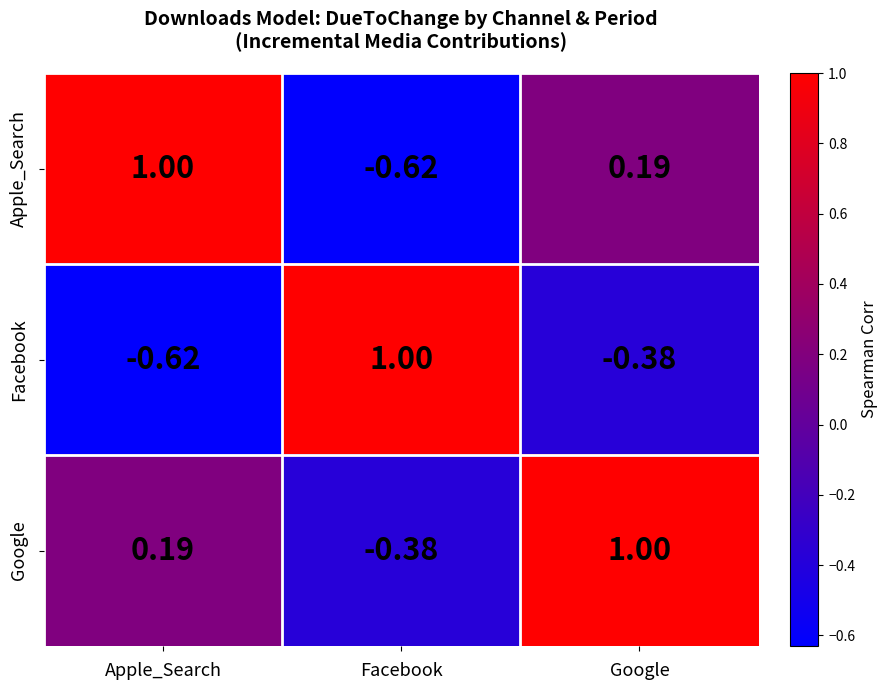

How many data points does each series have?

3